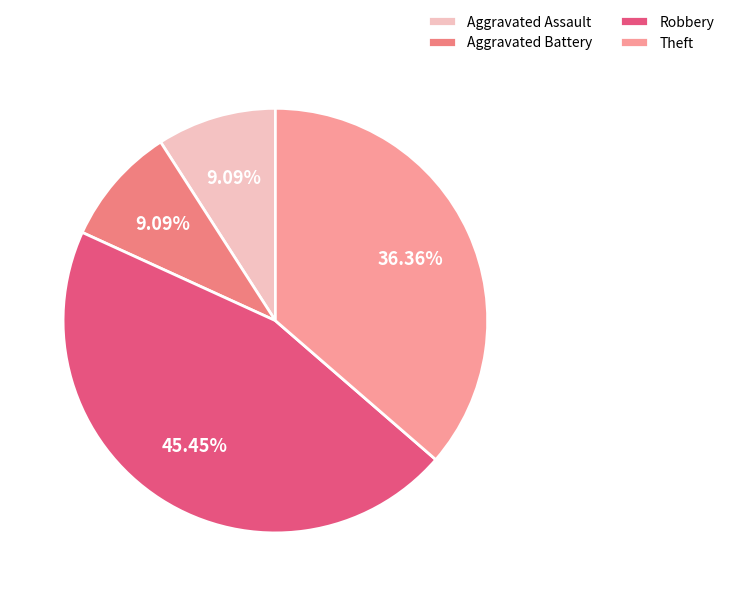

True or false: Theft accounts for 36% of the total.

True